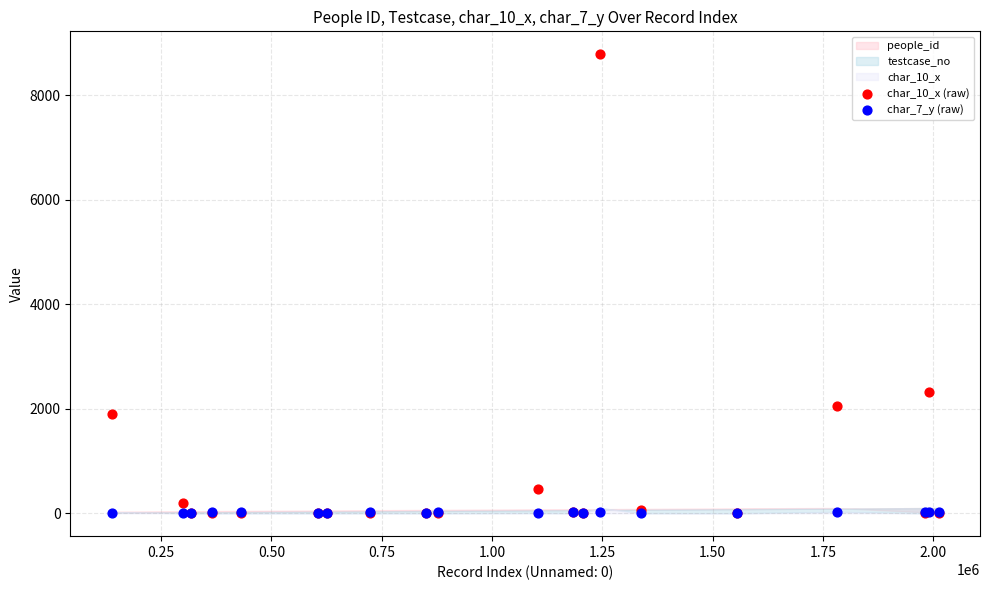

Across all series, what Y value is closest to 4391?

2310